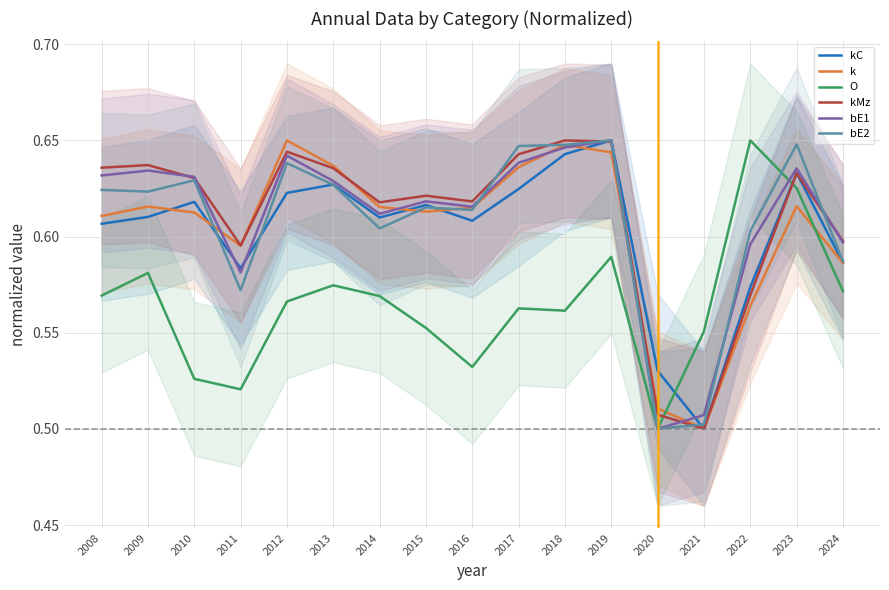

What is the sum of the O values at 2013 and 2010?

1.1